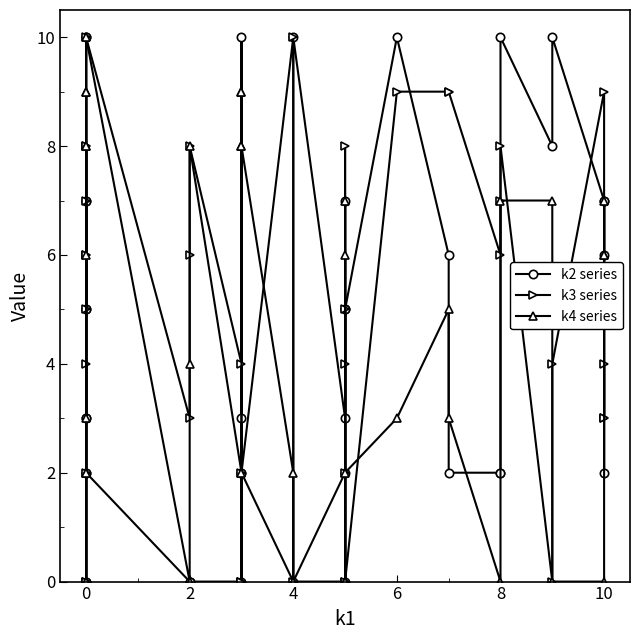

How many values in k2 series are above zero?

32